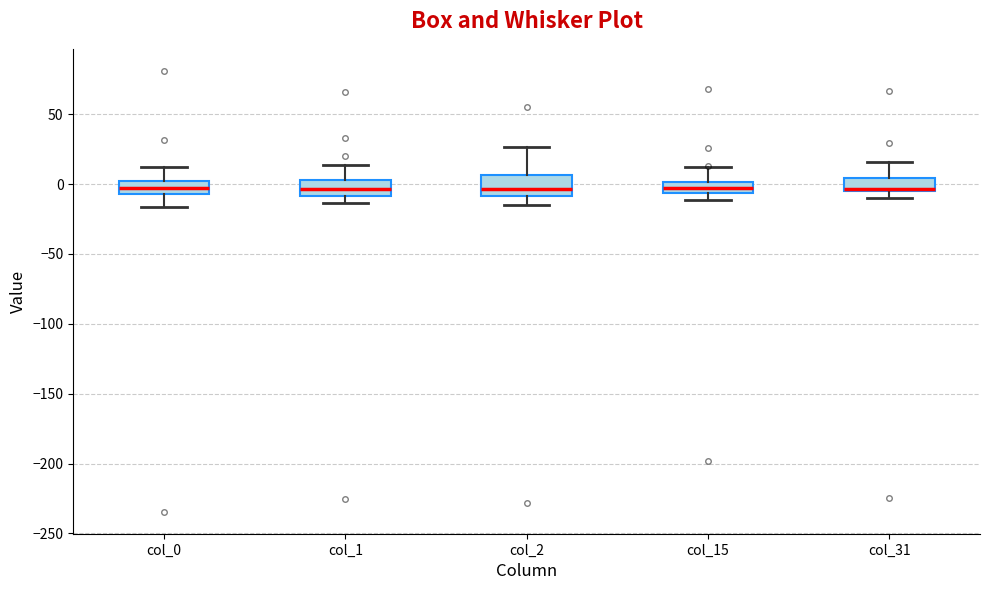

Where does the lower whisker of the box for col_0 end on the y-axis? The values are not printed on the chart, so give them approximately, as read against the axis.

-15